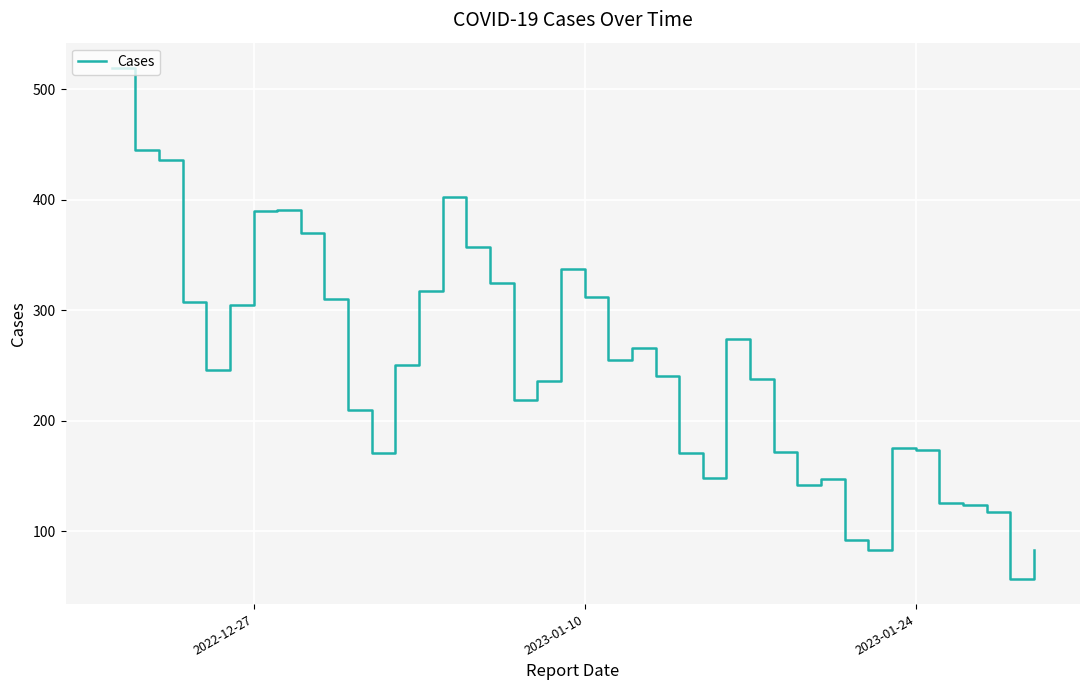

What is the minimum value shown in the chart?

57